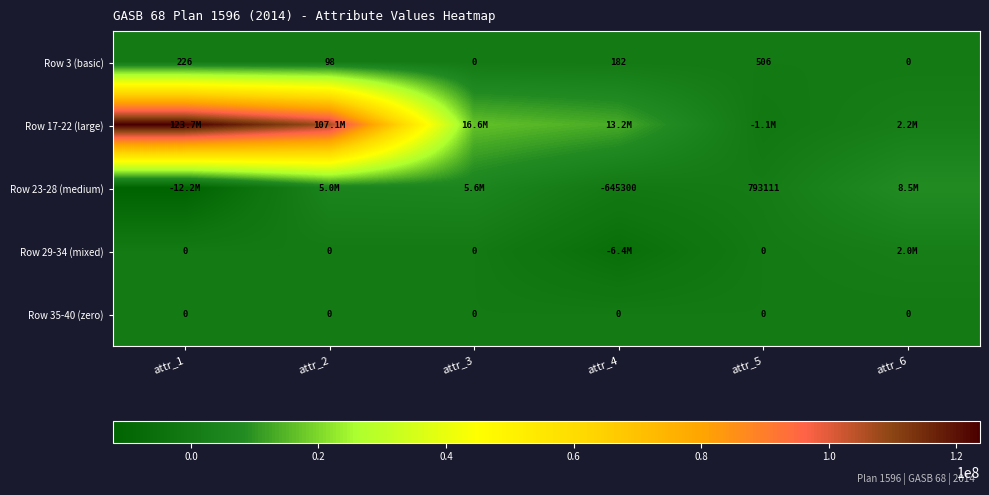

True or false: Row 35-40 (zero) has a value of 0 at attr_2.

True